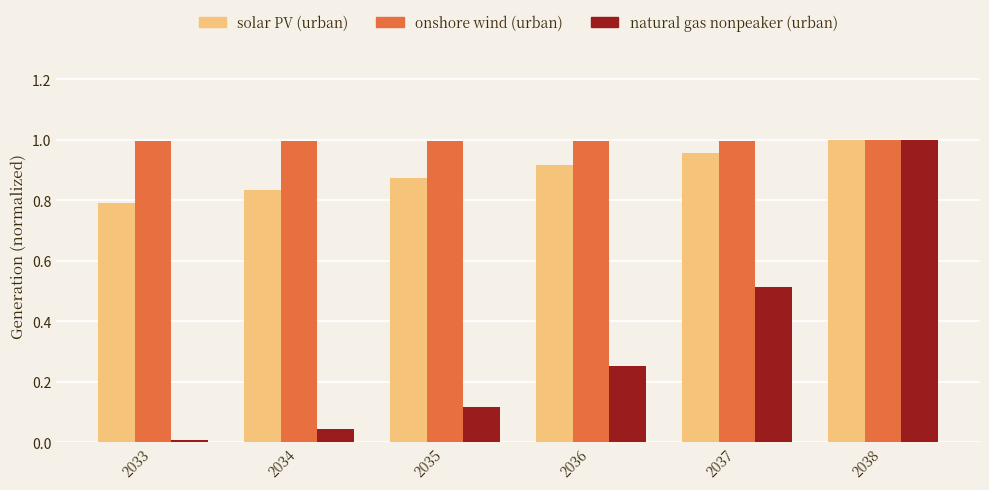

Between 2036 and 2038, which series saw the biggest shift?

natural gas nonpeaker (urban)